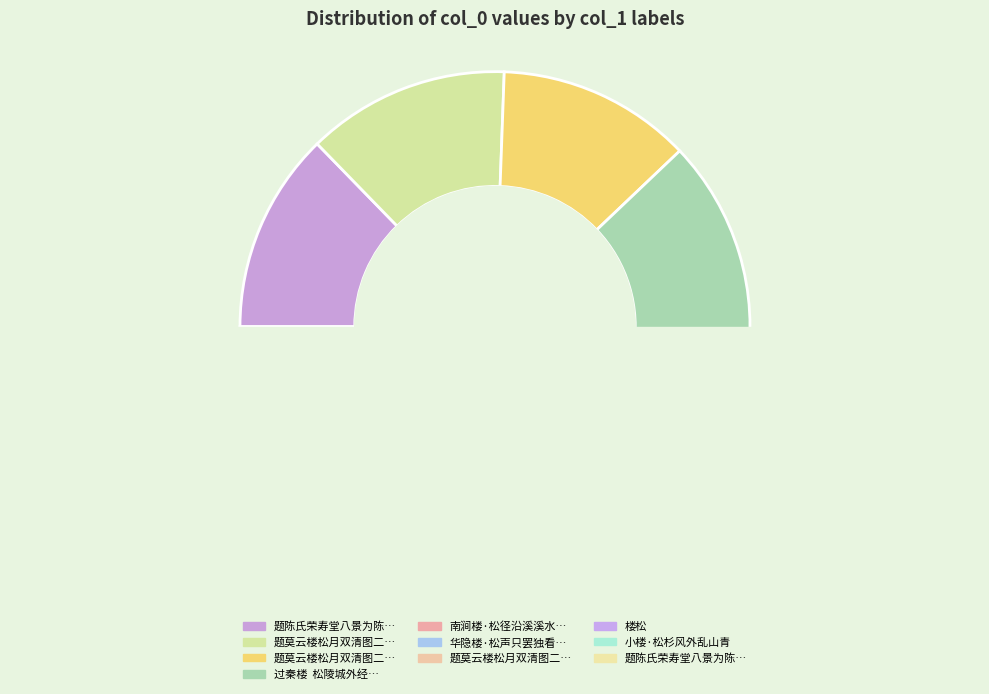

True or false: 题陈氏荣寿堂八景为陈邦衡先母夫人作 西楼松响 accounts for 27% of the total.

False